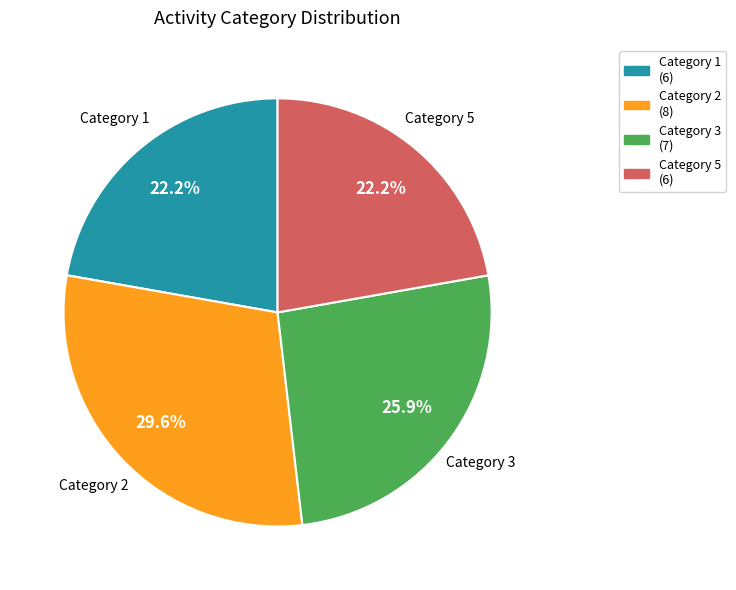

Approximately how many times larger is the value at Category 2 compared to Category 3?

1.1